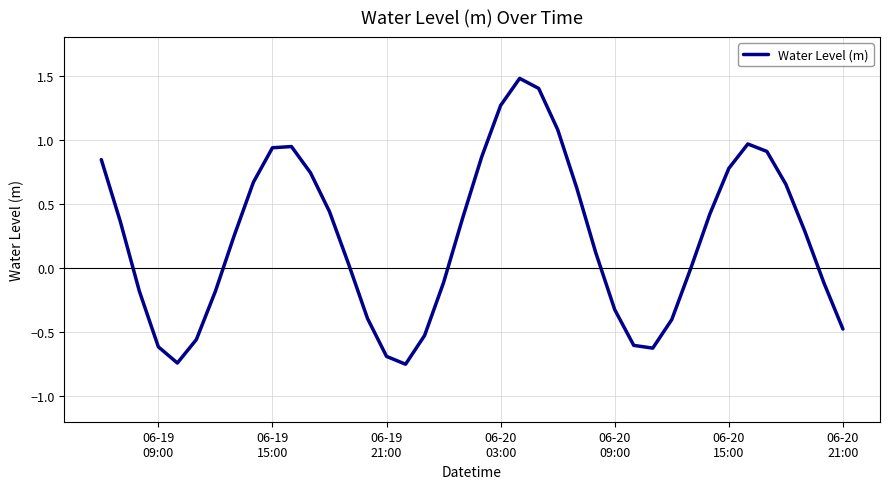

What is the average value?

0.2